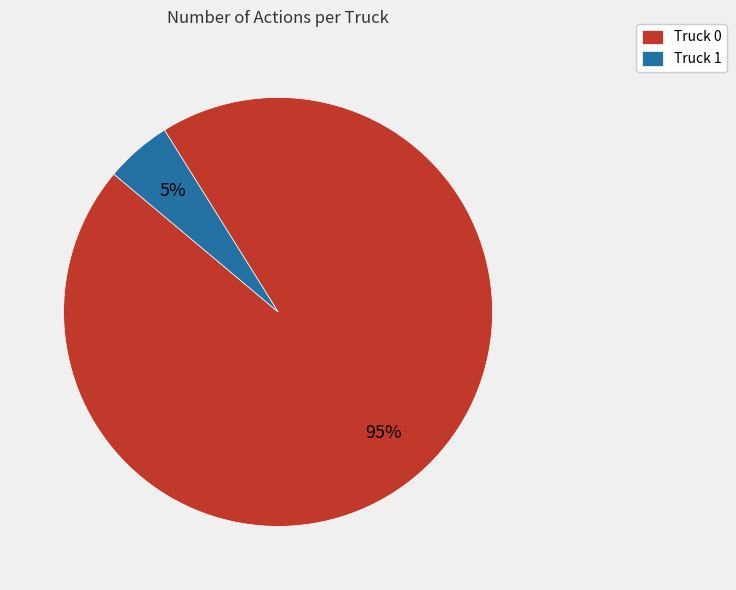

How many segments does this pie chart have?

2